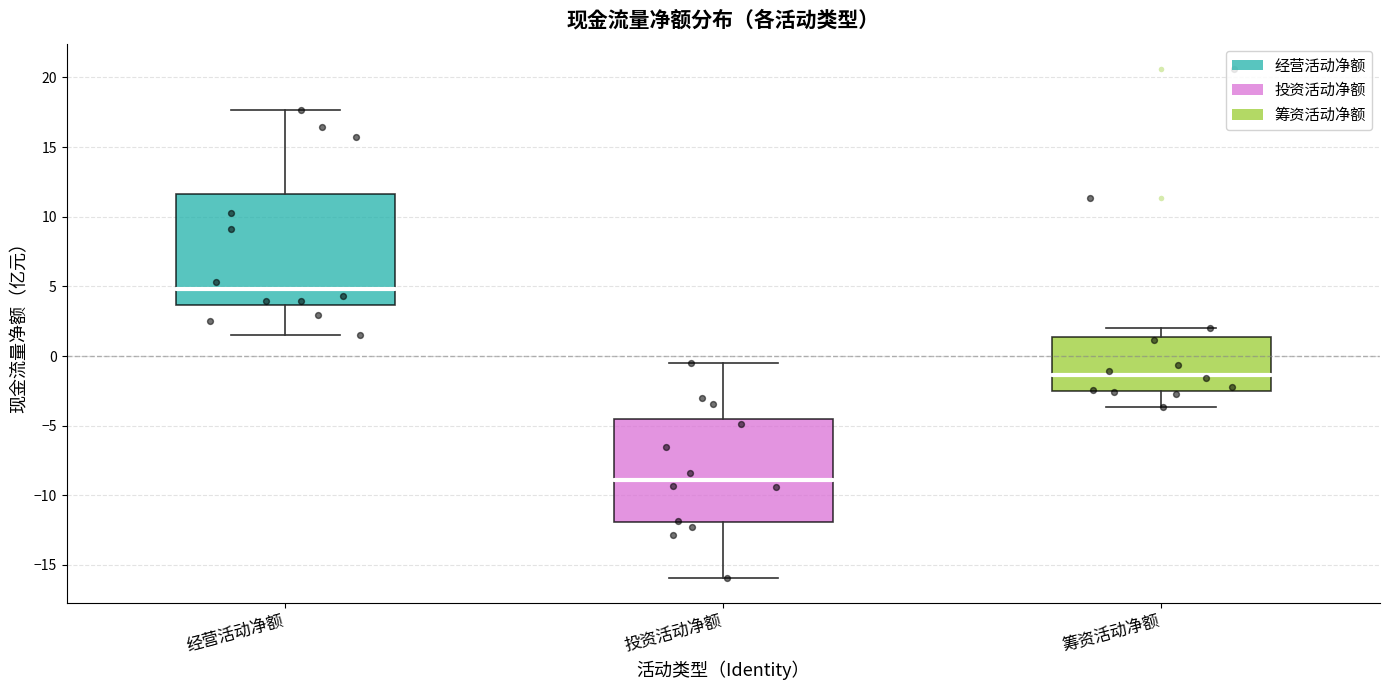

Where does the lower whisker of the box for 经营活动净额 end on the y-axis? The values are not printed on the chart, so give them approximately, as read against the axis.

1.5